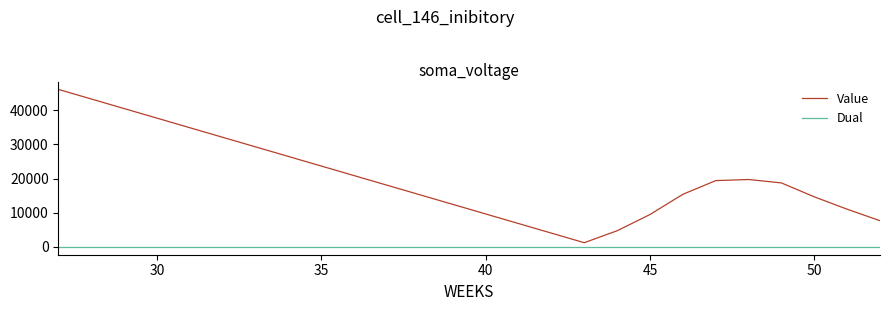

True or false: Value and Dual cross at least once.

False